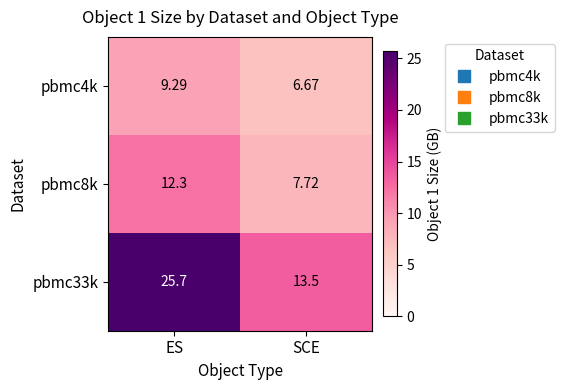

List the labels in order of pbmc4k value, largest first.

ES, SCE